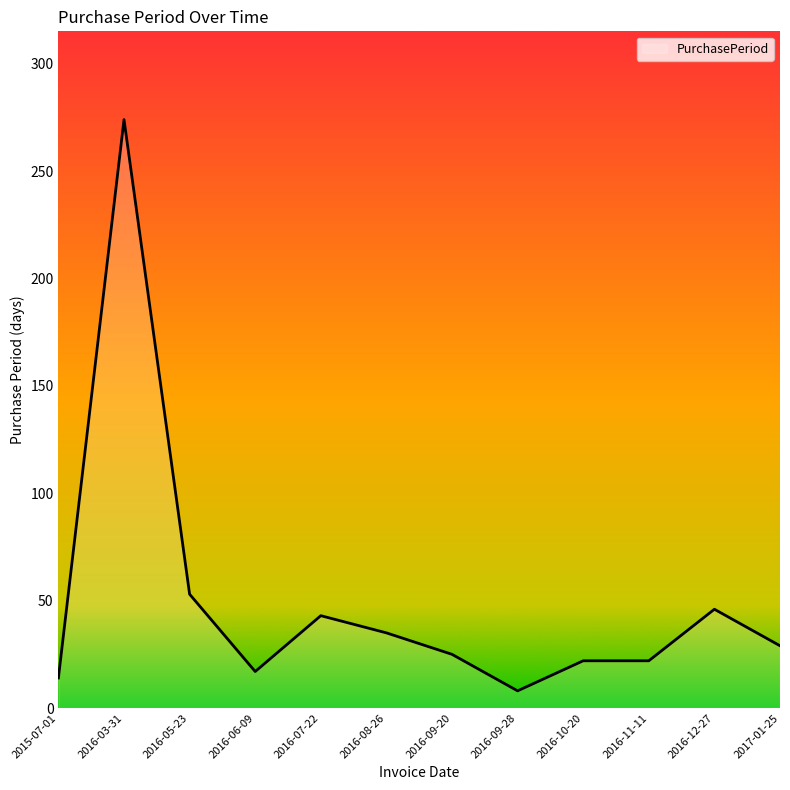

At which category does the data reach its first local valley?

2016-06-09